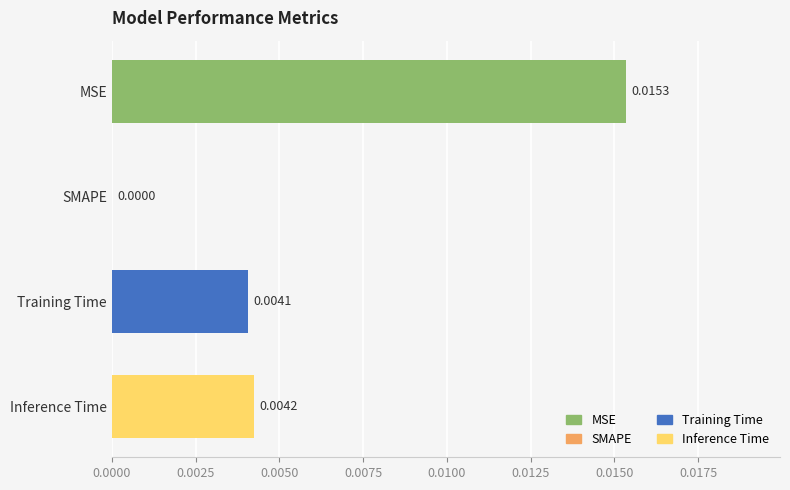

At which category does the chart reach its peak across all series?

MSE